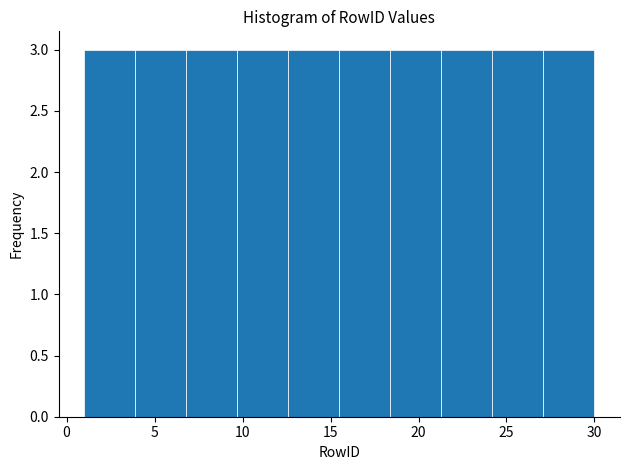

Reading left to right, transcribe this chart: for each bar, give the range it covers on the x-axis and its height. Neither the bar edges nor the heights are printed on the chart, so give them approximately, as read against the axes.

1.0 to 3.9: 3
3.9 to 6.8: 3
6.8 to 9.7: 3
9.7 to 12.6: 3
12.6 to 15.5: 3
15.5 to 18.4: 3
18.4 to 21.3: 3
21.3 to 24.2: 3
24.2 to 27.1: 3
27.1 to 30.0: 3